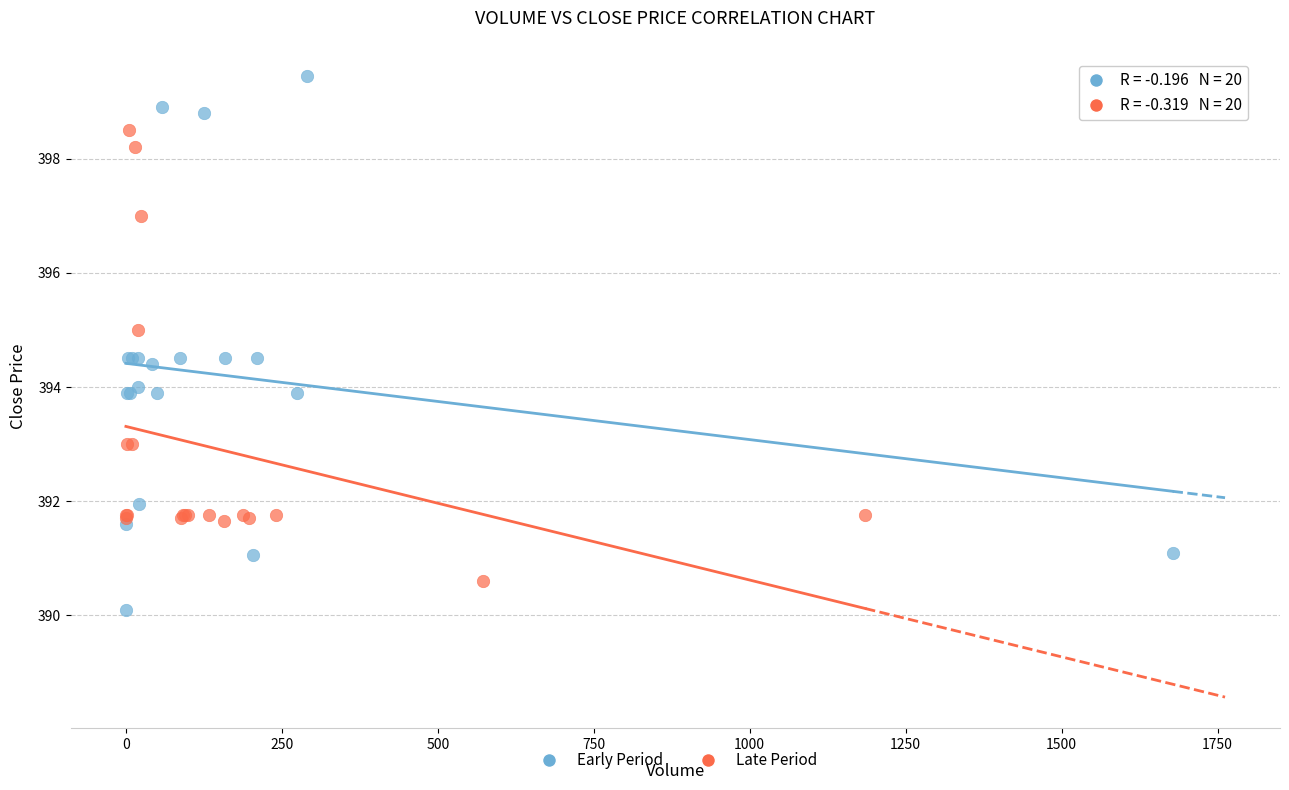

Which series has the widest spread of Y values?

Early Period